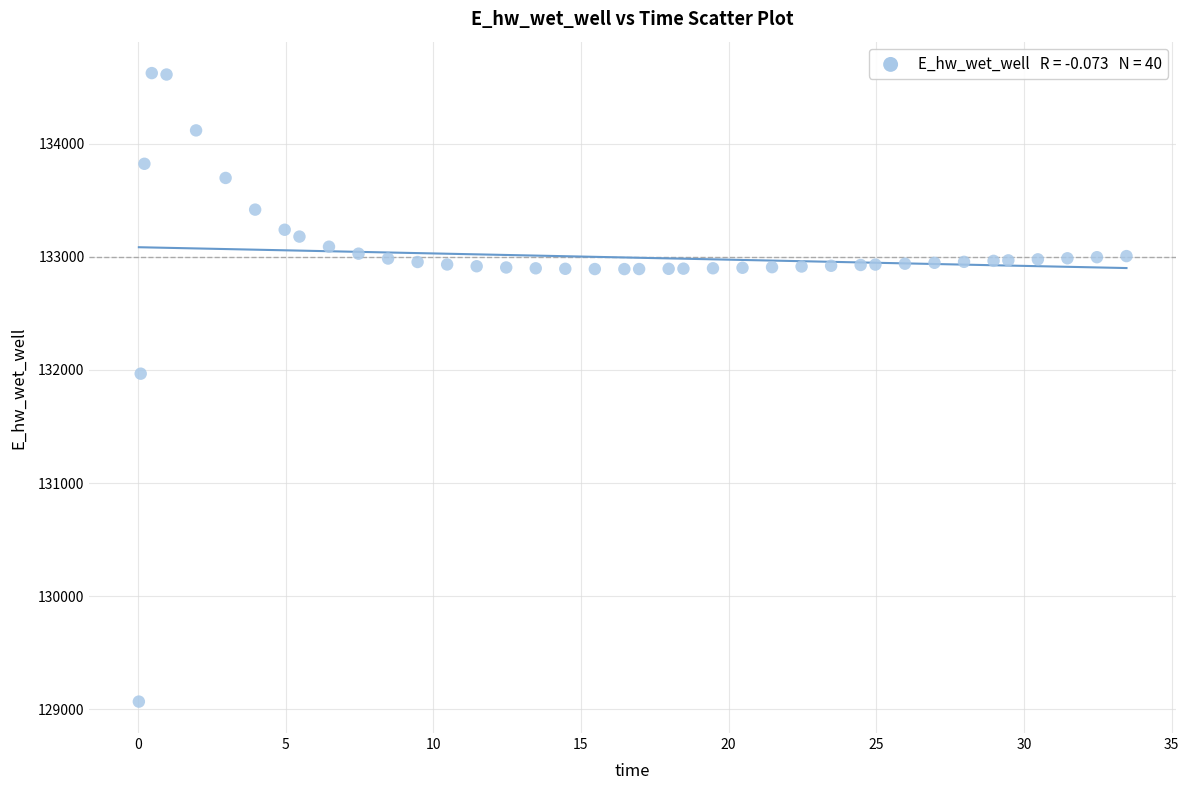

What is the range of Y values (max minus min)?

5554.2